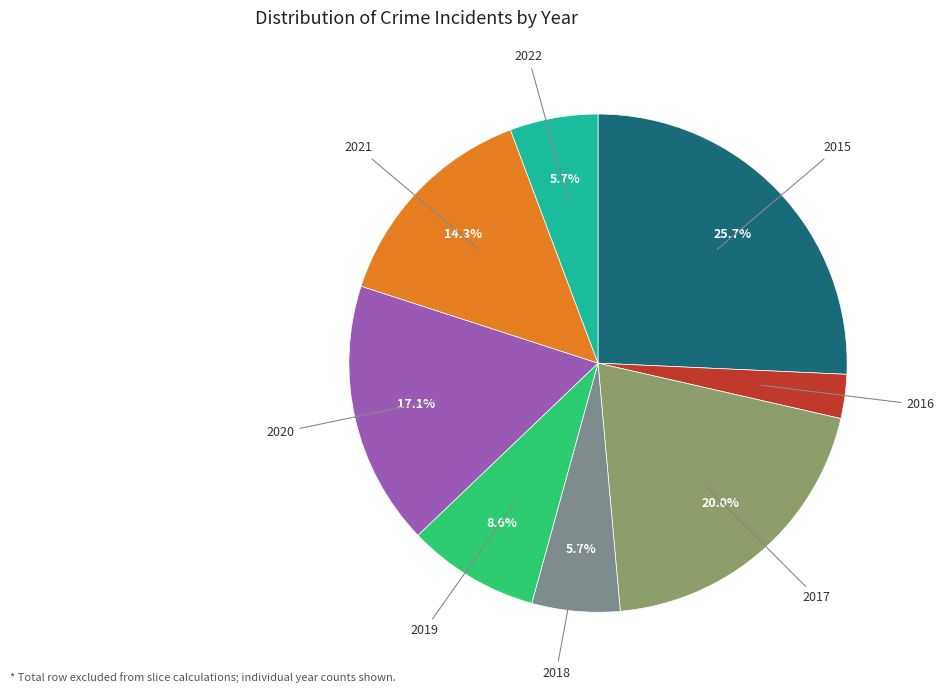

Is it true that 2018 is 6% of the pie?

True